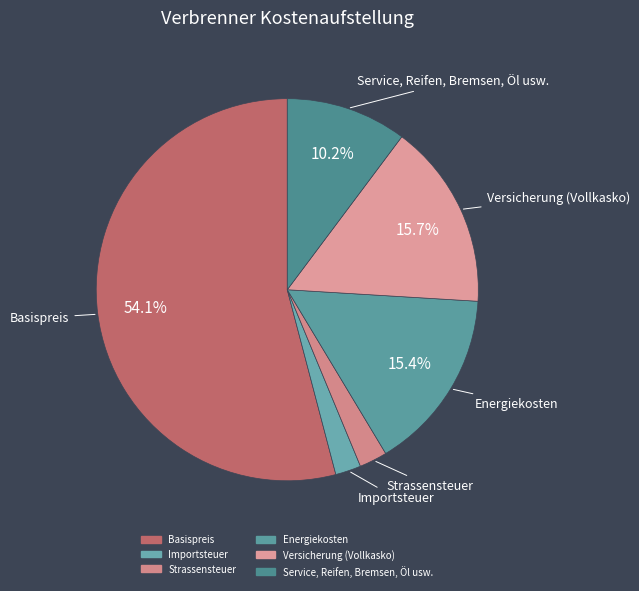

What percentage is the Service, Reifen, Bremsen, Öl usw. slice, to the nearest percent?

10%